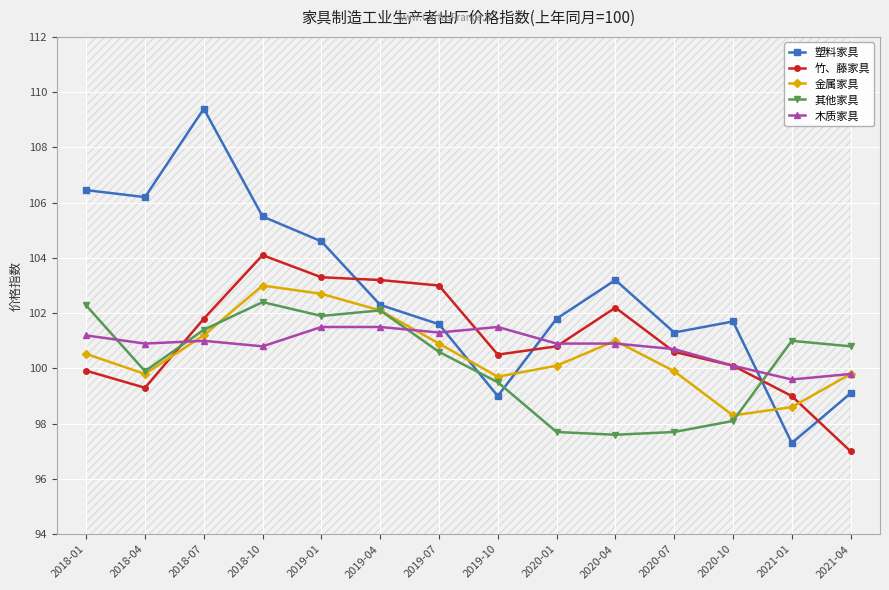

Rank the categories by 木质家具 value from highest to lowest.

2019-01, 2019-04, 2019-10, 2019-07, 2018-01, 2018-07, 2018-04, 2020-01, 2020-04, 2018-10, 2020-07, 2020-10, 2021-04, 2021-01